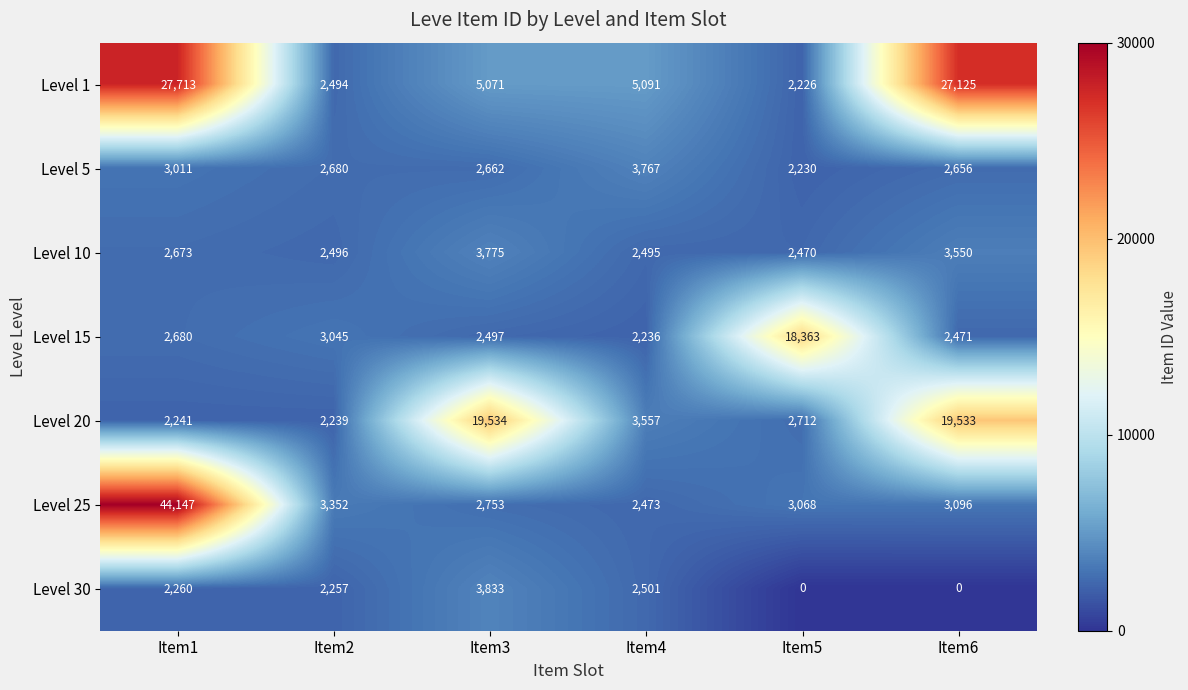

Which series has the largest total across all categories?

Level 1